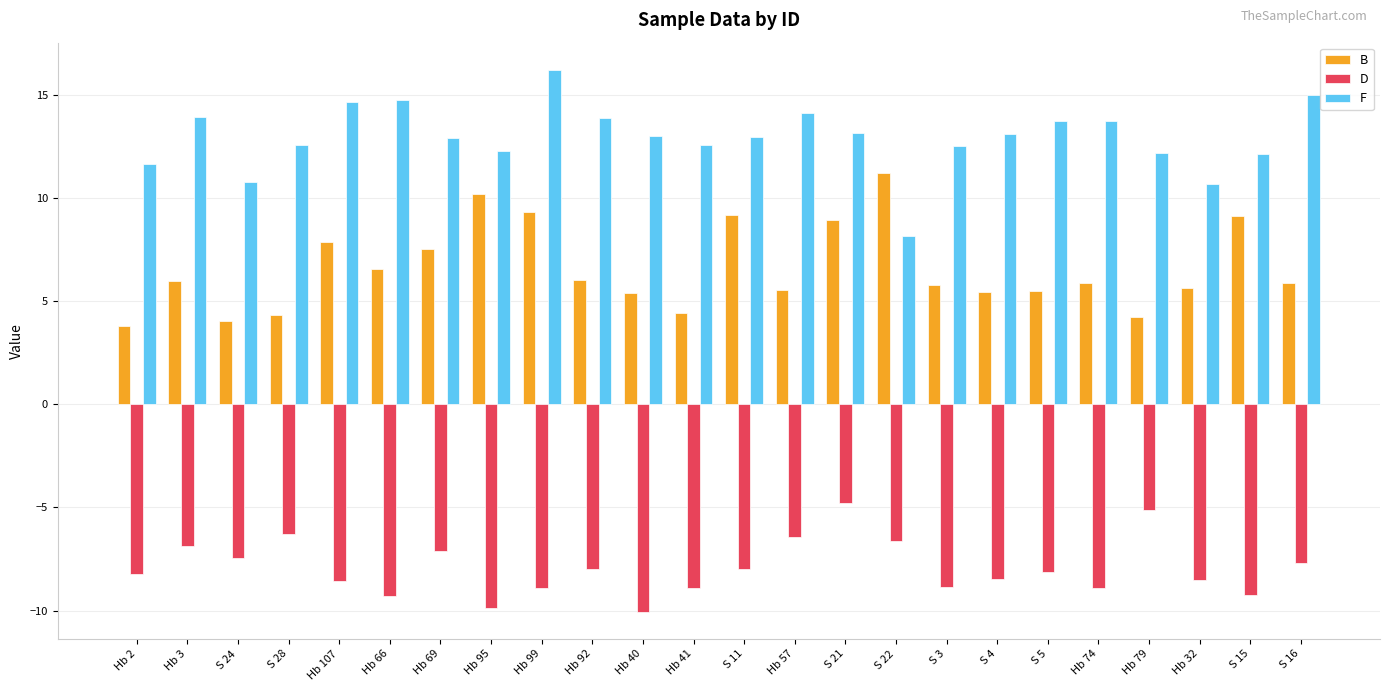

Is the value of D at Hb 40 greater than the value of F at Hb 41?

No